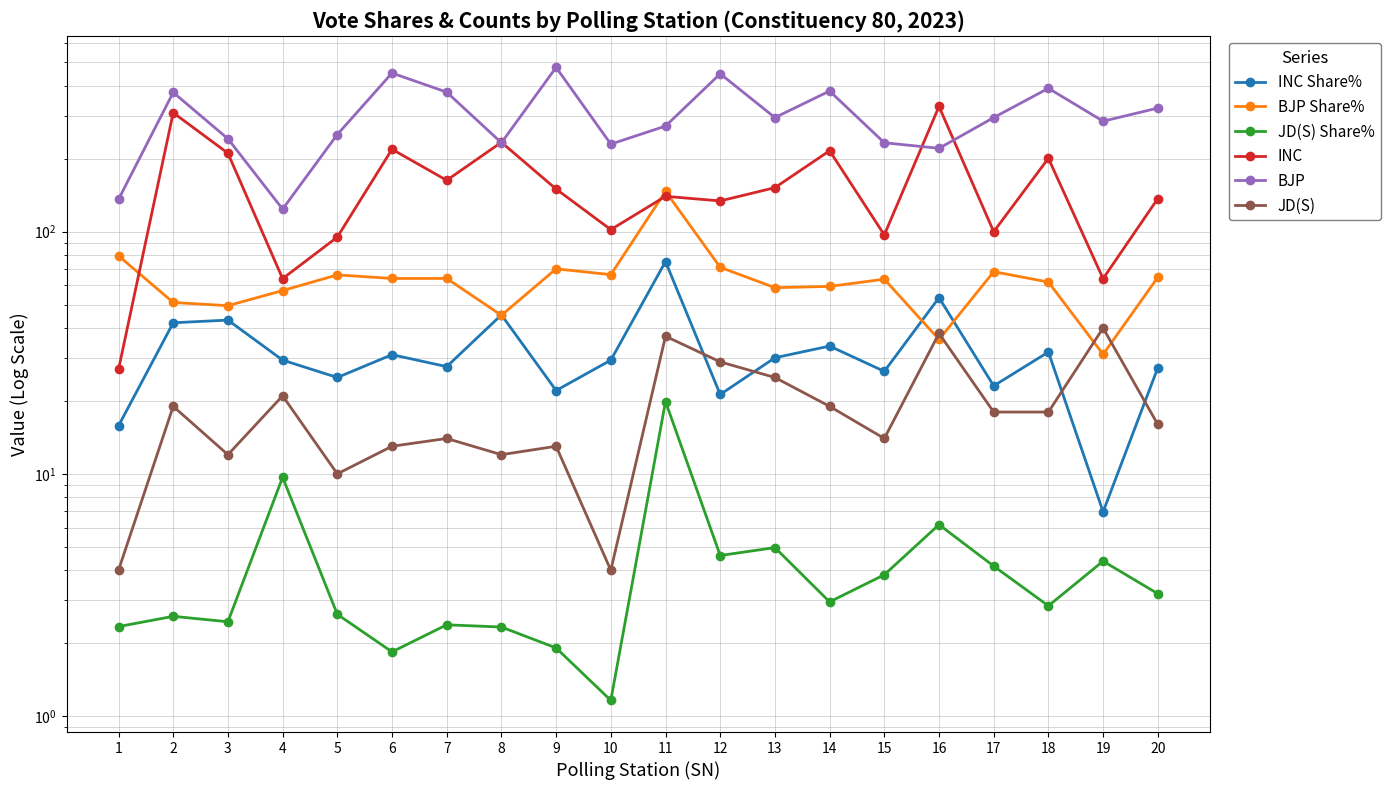

Reading right to left, list all the values displayed in this chart.

INC Share%: 27.4	7.0	31.9	23.1	53.4	26.5	33.7	30.2	21.3	75.3	29.5	22.1	45.4	27.7	31.1	25.0	29.5	43.1	42.1	15.8
BJP Share%: 64.8	31.1	62.0	68.4	35.9	63.7	59.4	58.7	71.3	146.8	66.5	70.2	45.2	64.1	64.1	66.3	57.1	49.5	51.0	79.5
JD(S) Share%: 3.2	4.4	2.9	4.2	6.2	3.8	3.0	5.0	4.6	19.9	1.2	1.9	2.3	2.4	1.8	2.6	9.7	2.5	2.6	2.3
INC: 137.0	64.0	201.0	100.0	329.0	97.0	216.0	152.0	134.0	140.0	102.0	150.0	234.0	163.0	219.0	95.0	64.0	211.0	310.0	27.0
BJP: 324.0	286.0	391.0	296.0	221.0	233.0	381.0	296.0	449.0	273.0	230.0	477.0	233.0	377.0	452.0	252.0	124.0	242.0	376.0	136.0
JD(S): 16.0	40.0	18.0	18.0	38.0	14.0	19.0	25.0	29.0	37.0	4.0	13.0	12.0	14.0	13.0	10.0	21.0	12.0	19.0	4.0